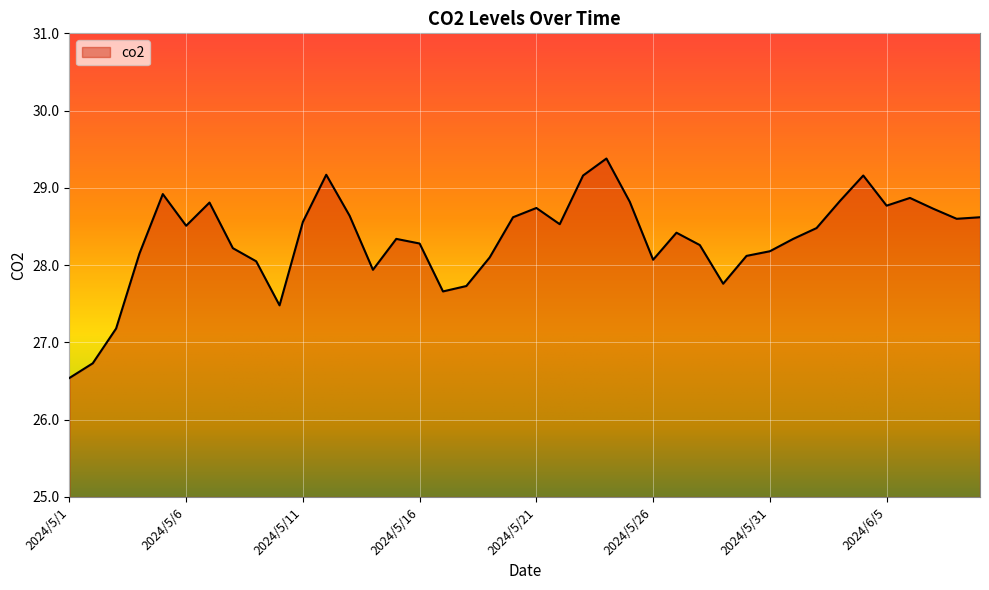

What is the minimum value shown in the chart?

26.5